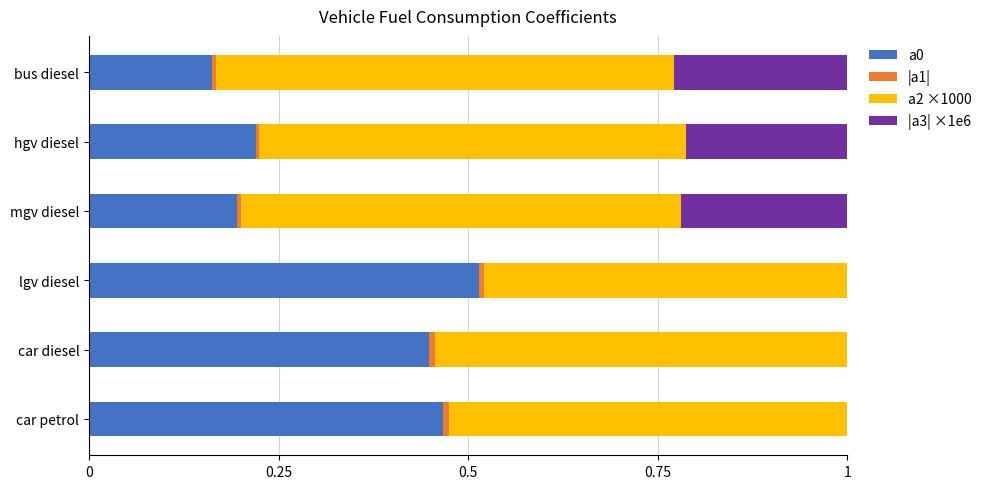

Which category has the highest value in the a0 series?

lgv diesel